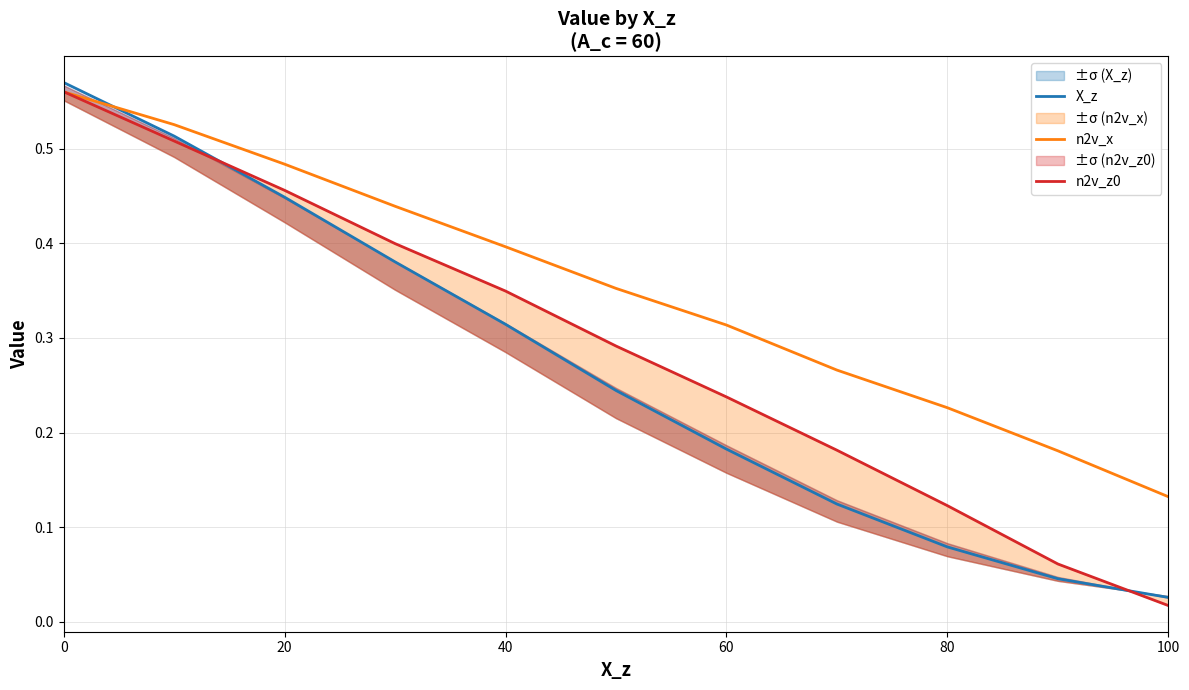

Is it true that n2v_x equals 0.5 at 60?

False